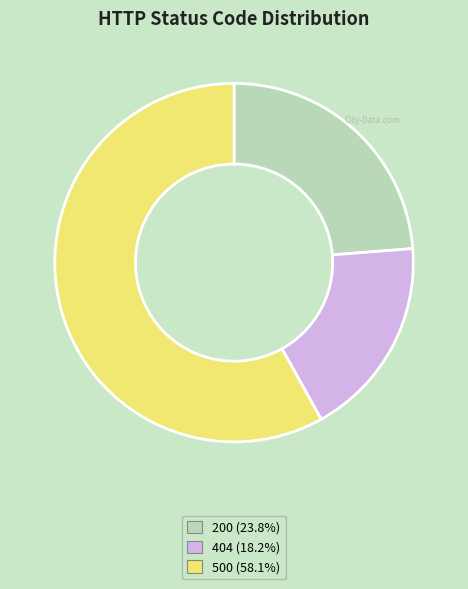

Between 200 and 404, which is larger?

200